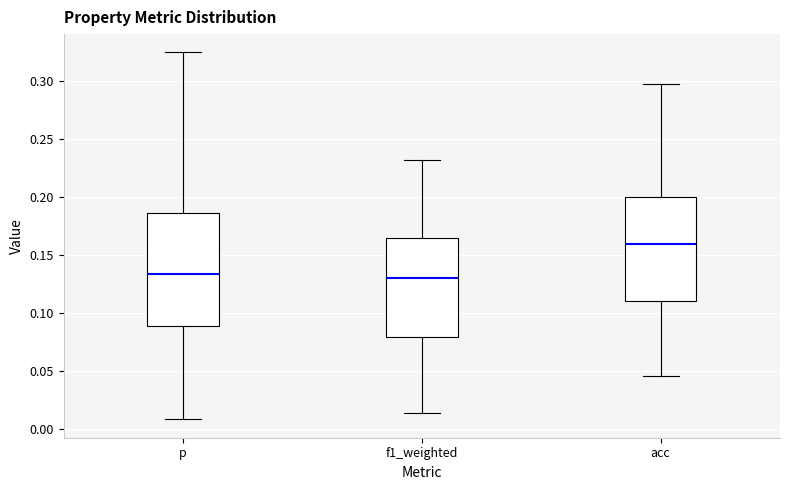

Reading left to right, transcribe this box plot: for each box, give where its median line is, the range the box spans, and where its two whiskers end, as read against the y-axis. The values are not printed on the chart, so give them approximately, as read against the axis.

p: median 0.135, box 0.090 to 0.185, whiskers 0.010 to 0.325
f1_weighted: median 0.130, box 0.080 to 0.165, whiskers 0.015 to 0.230
acc: median 0.160, box 0.110 to 0.200, whiskers 0.045 to 0.300